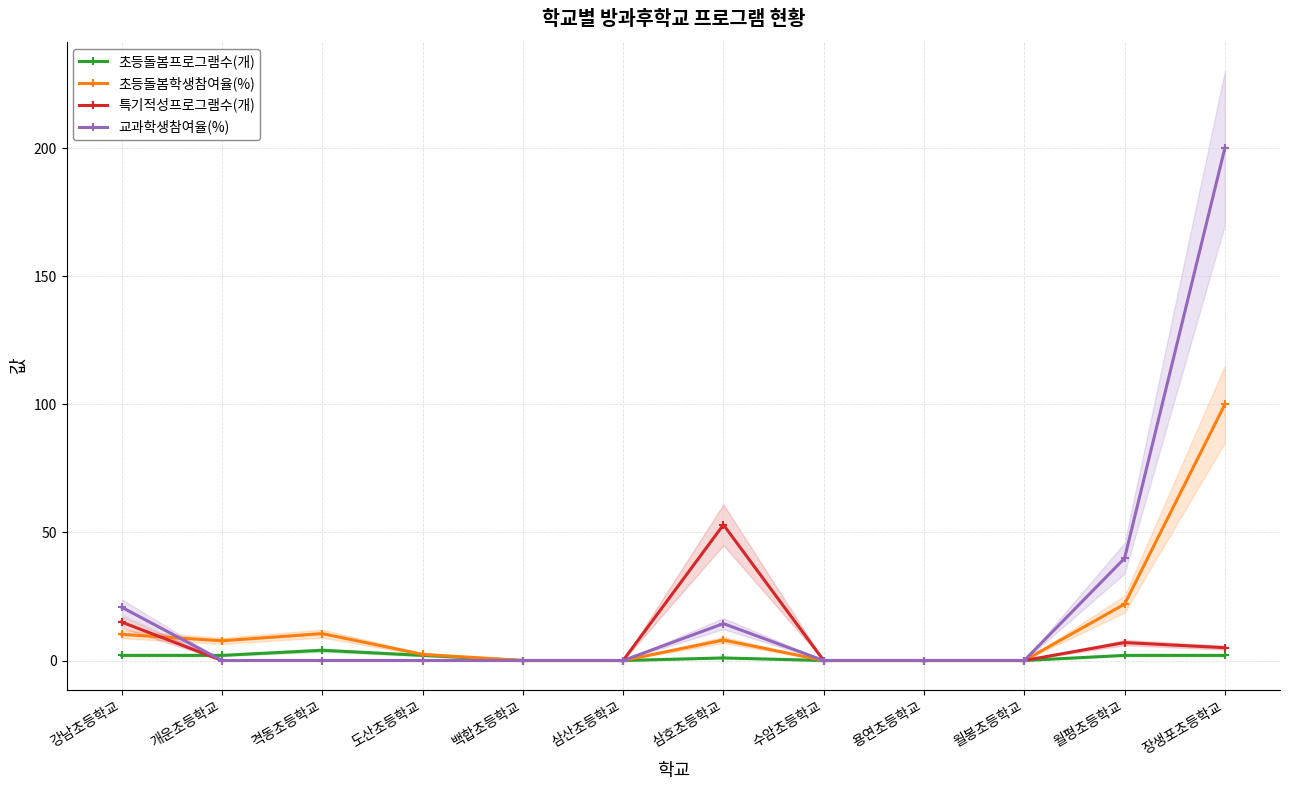

At how many categories does at least one series exceed 171?

1